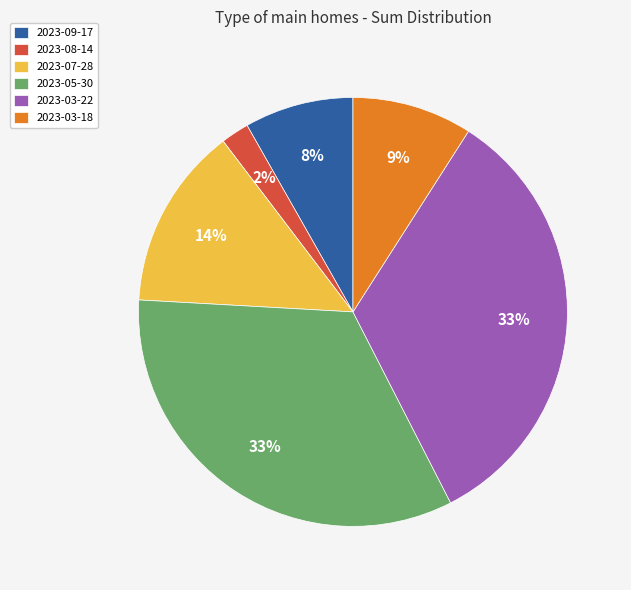

What percentage is the 2023-09-17 slice, to the nearest percent?

8%